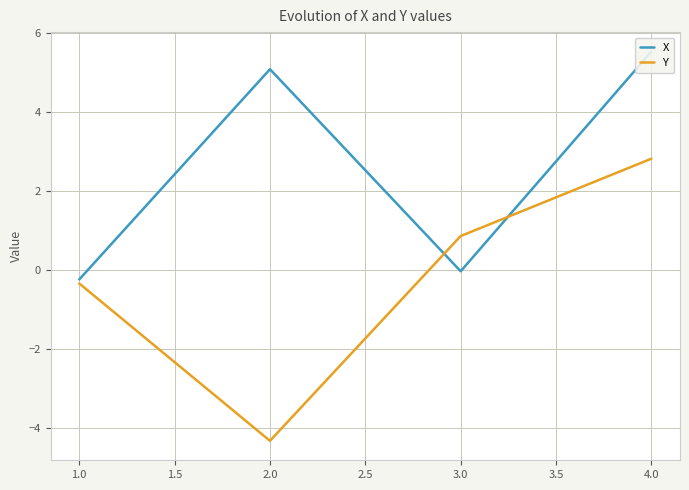

At which label is Y closest to 0?

1.0